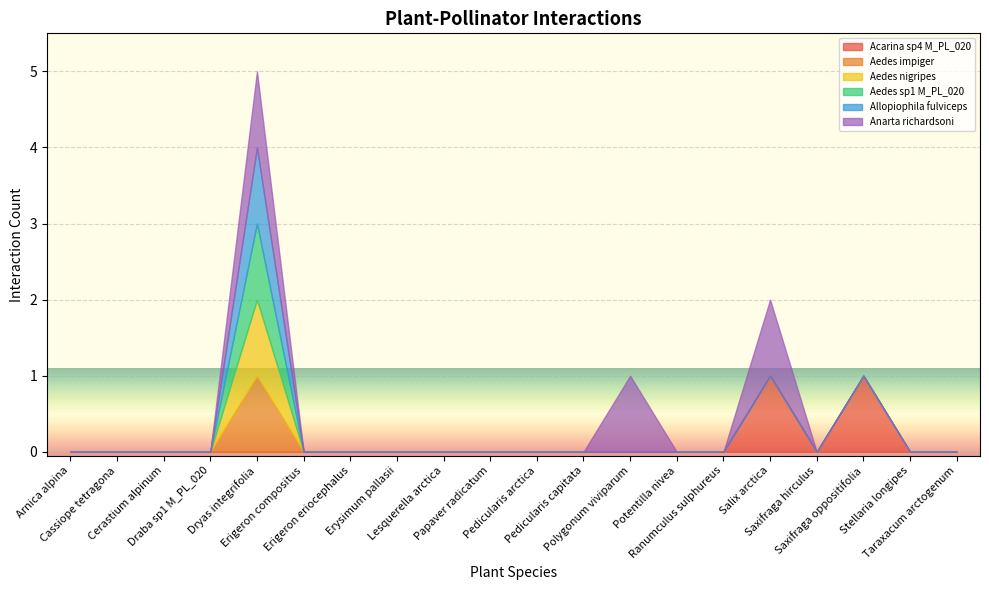

At how many categories does at least one series exceed 0?

4